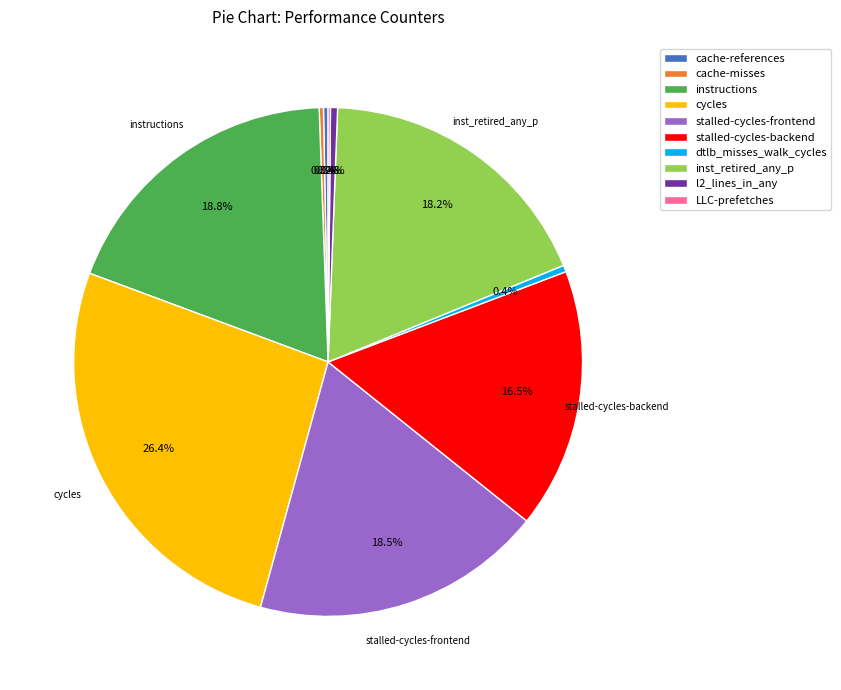

Do dtlb_misses_walk_cycles and cycles together represent more than half of the pie?

No